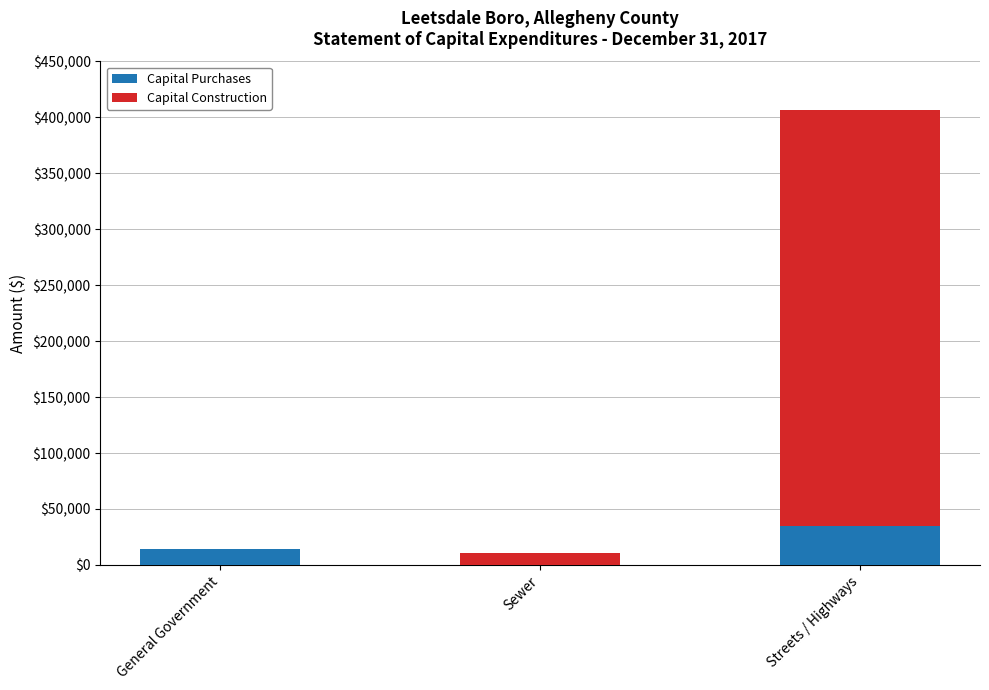

True or false: Capital Purchases has a value of 35000 at Streets / Highways.

True